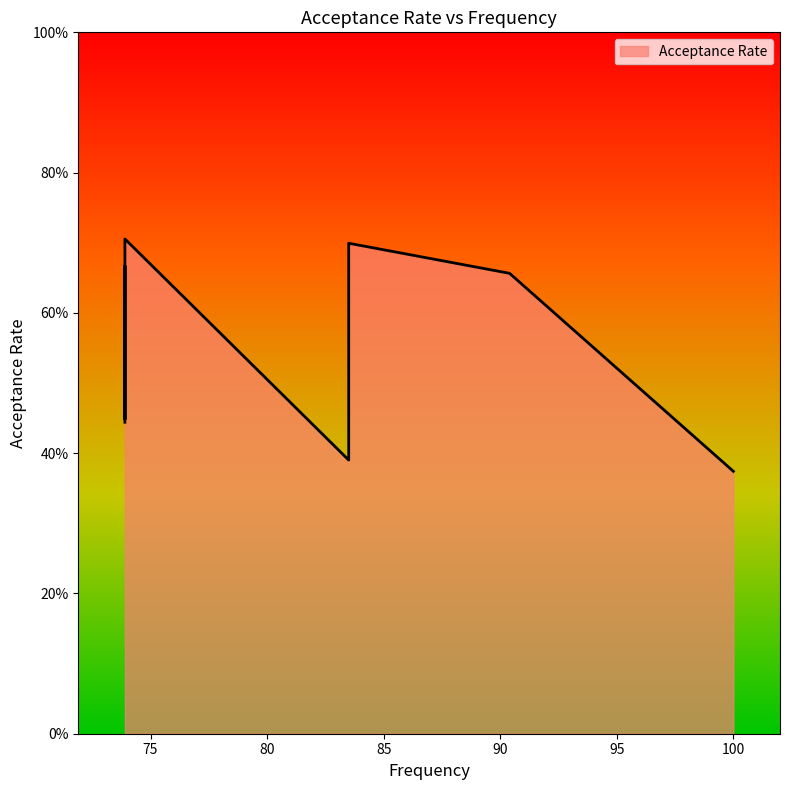

Count the number of data series in this chart.

1